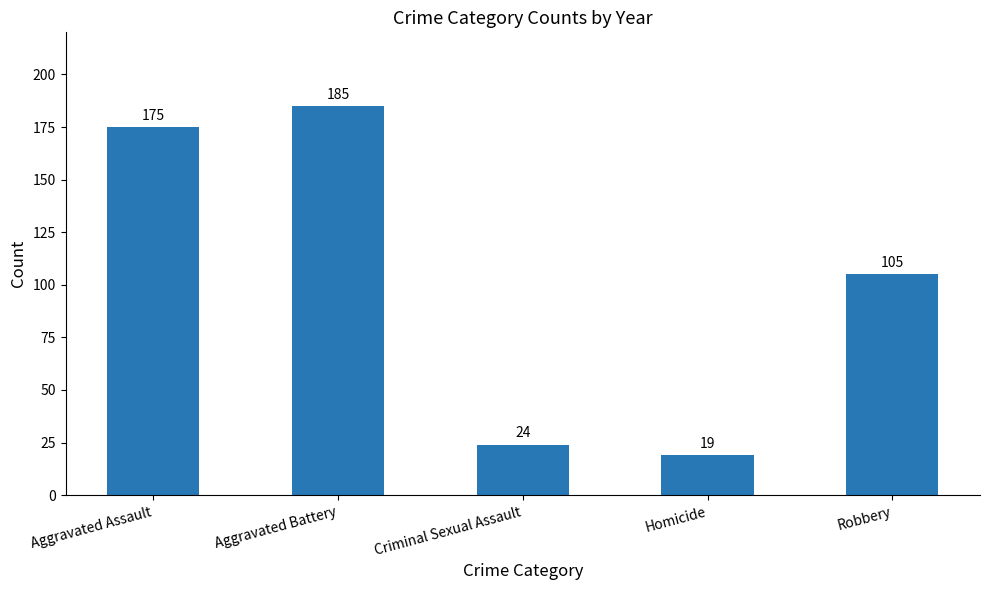

True or false: the data shows 38 at Robbery.

False